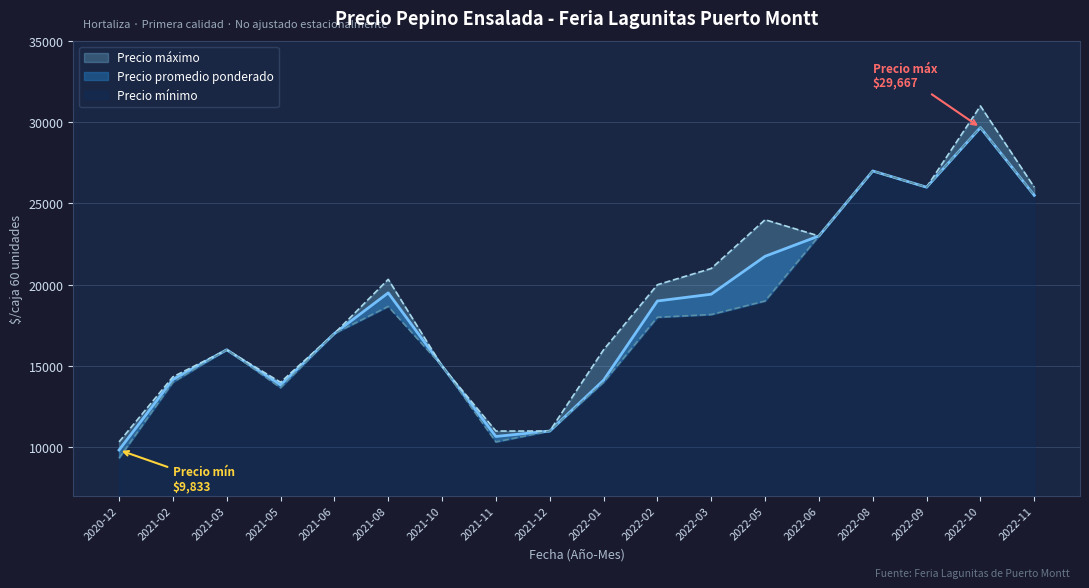

The value of Precio maximo at 2022-11 is 16710. True or false?

False